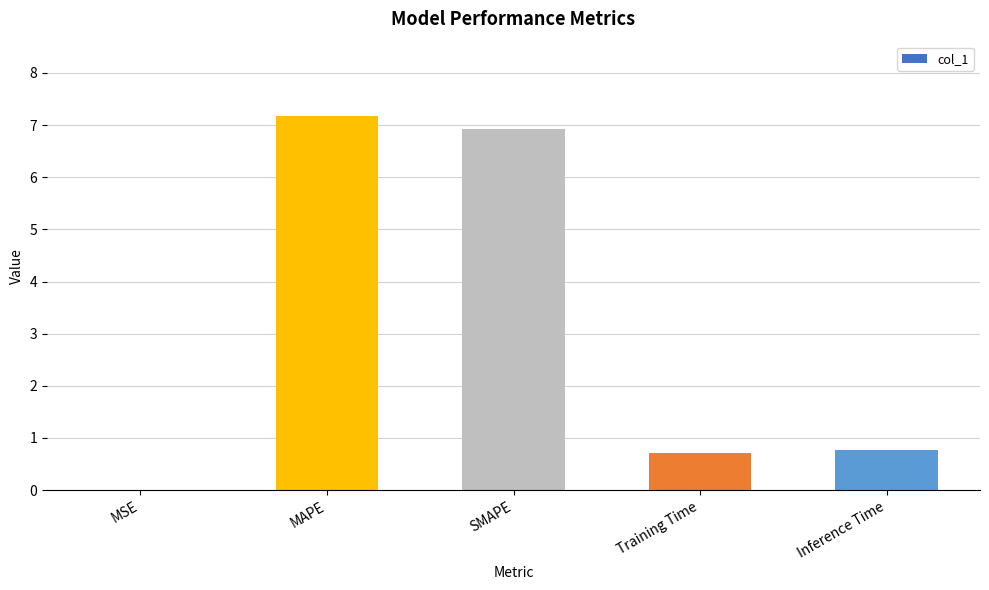

Between MAPE and Training Time, which is larger?

MAPE